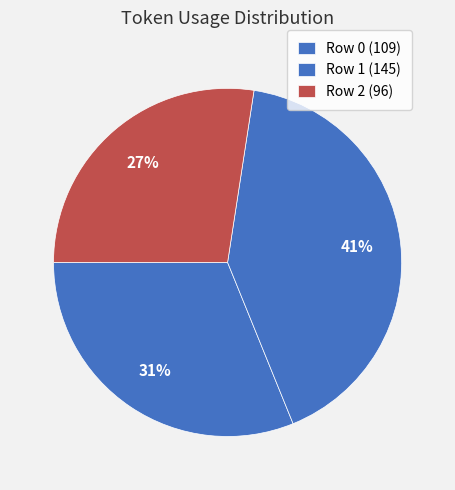

Which slice is the largest?

1